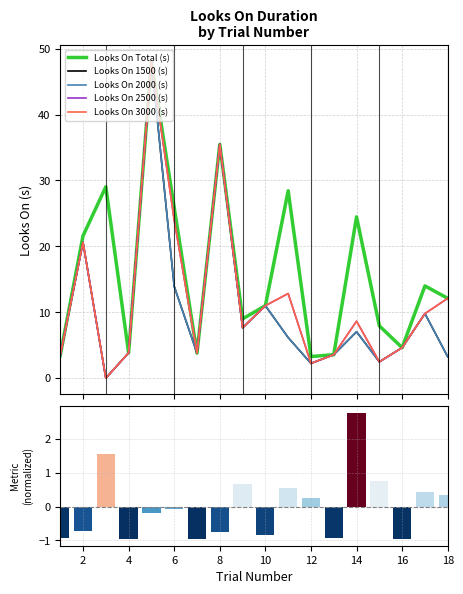

Which series has the largest range (max minus min)?

Looks On 1500 (s)